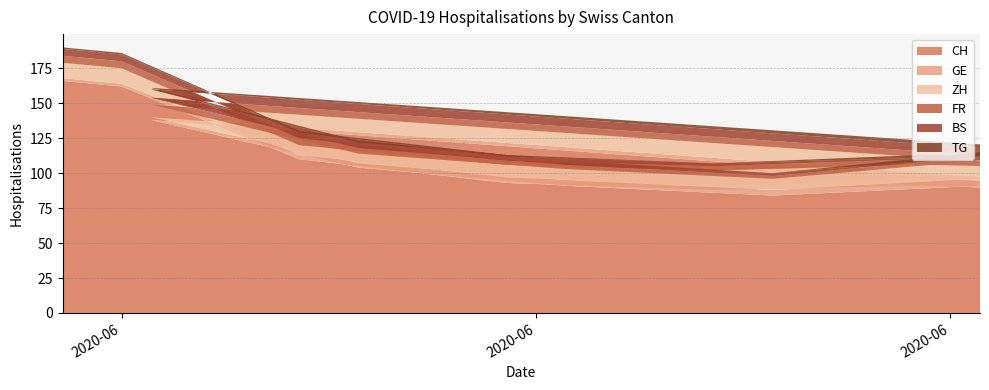

Reading right to left, extract all data points from this chart.

CH: 2020-07-01=91	2020-06-24=84	2020-06-17=91	2020-06-10=104	2020-06-03=138	2020-07-09=82	2020-07-06=87	2020-06-29=91	2020-06-22=88	2020-06-15=93	2020-06-08=110	2020-06-02=162	2020-05-31=166
GE: 2020-07-01=5	2020-06-24=4	2020-06-17=4	2020-06-10=3	2020-06-03=2	2020-07-09=3	2020-07-06=4	2020-06-29=5	2020-06-22=3	2020-06-15=4	2020-06-08=3	2020-06-02=2	2020-05-31=2
ZH: 2020-07-01=13	2020-06-24=8	2020-06-17=8	2020-06-10=7	2020-06-03=9	2020-07-09=12	2020-07-06=12	2020-06-29=10	2020-06-22=11	2020-06-15=9	2020-06-08=7	2020-06-02=11	2020-05-31=11
FR: 2020-07-01=3	2020-06-24=2	2020-06-17=3	2020-06-10=4	2020-06-03=5	2020-07-09=4	2020-07-06=4	2020-06-29=4	2020-06-22=3	2020-06-15=3	2020-06-08=5	2020-06-02=5	2020-05-31=5
BS: 2020-07-01=0	2020-06-24=2	2020-06-17=3	2020-06-10=4	2020-06-03=6	2020-07-09=5	2020-07-06=4	2020-06-29=1	2020-06-22=2	2020-06-15=3	2020-06-08=4	2020-06-02=5	2020-05-31=5
TG: 2020-07-01=3	2020-06-24=0	2020-06-17=0	2020-06-10=1	2020-06-03=1	2020-07-09=3	2020-07-06=3	2020-06-29=2	2020-06-22=0	2020-06-15=1	2020-06-08=1	2020-06-02=1	2020-05-31=1